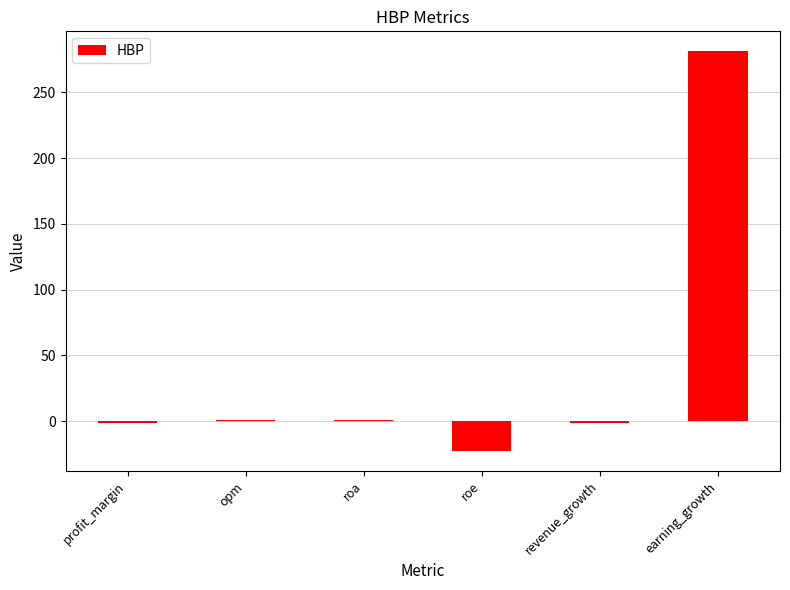

How many categories are shown in the chart?

6